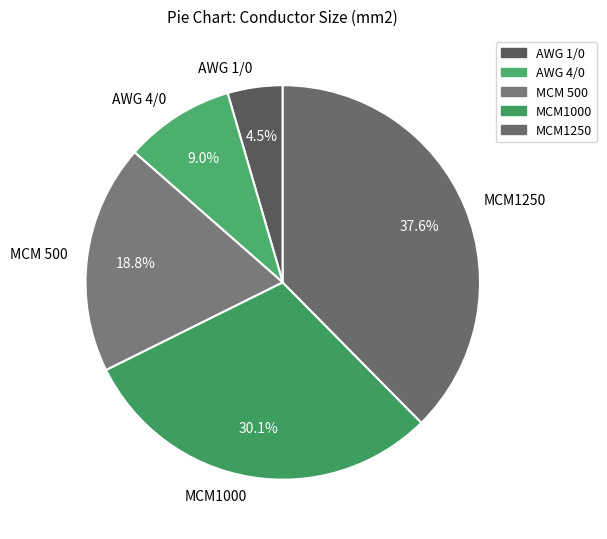

To the nearest percent, what is the combined percentage of MCM1000 and MCM 500?

49%